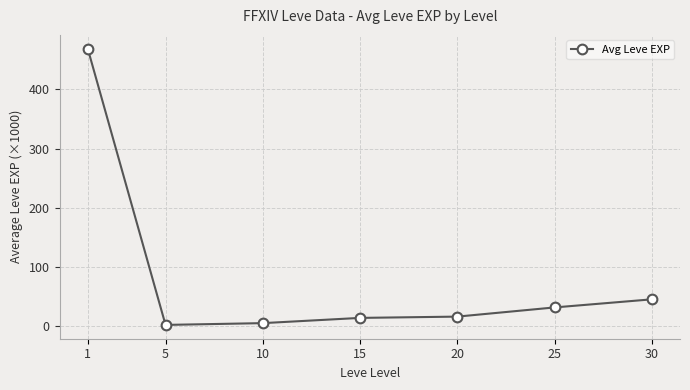

What is the maximum value shown in the chart?

468.5